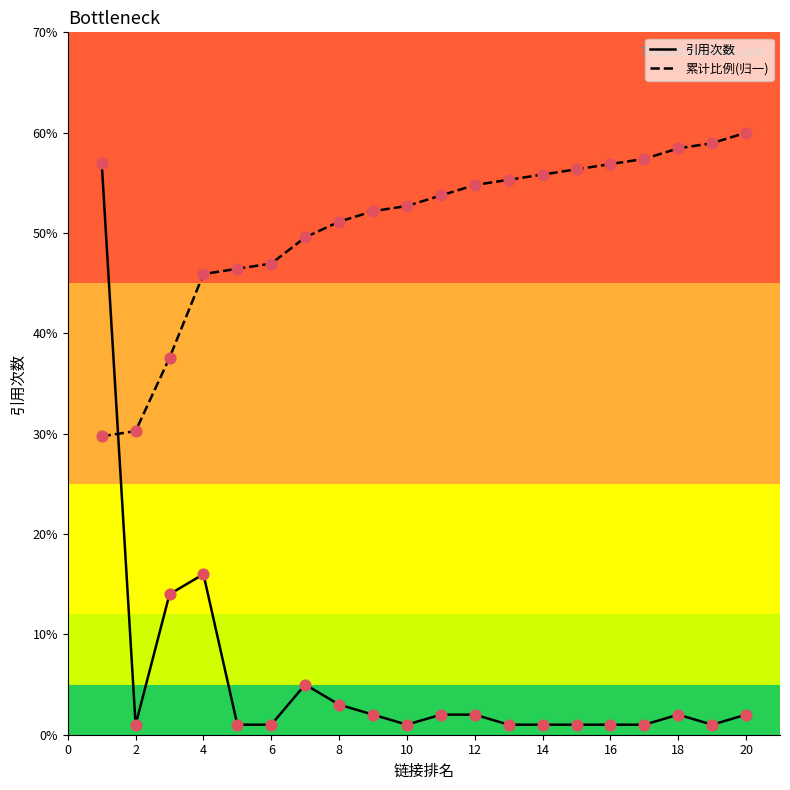

Which series has the largest total across all categories?

累计比例(归一)